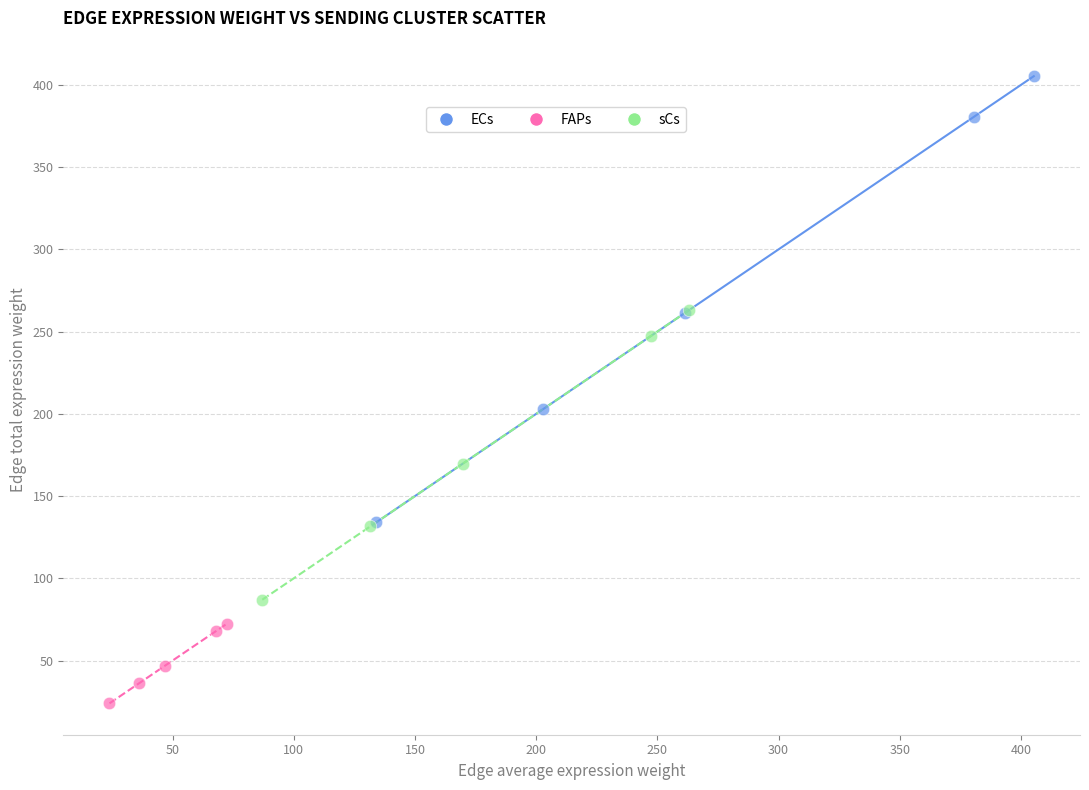

What are all the series names shown in the legend?

ECs, FAPs, sCs